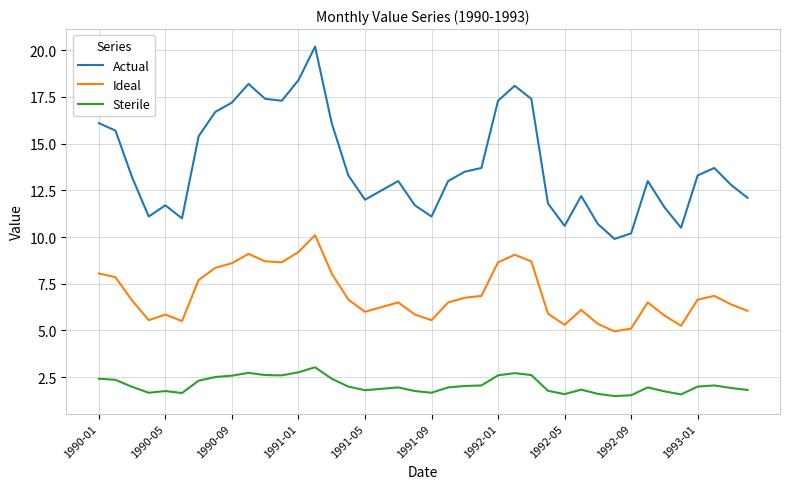

What is the maximum value shown in the chart?

20.2